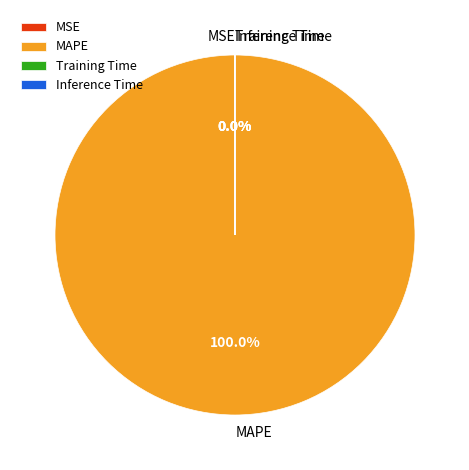

Is there any slice that represents more than half of the pie?

Yes